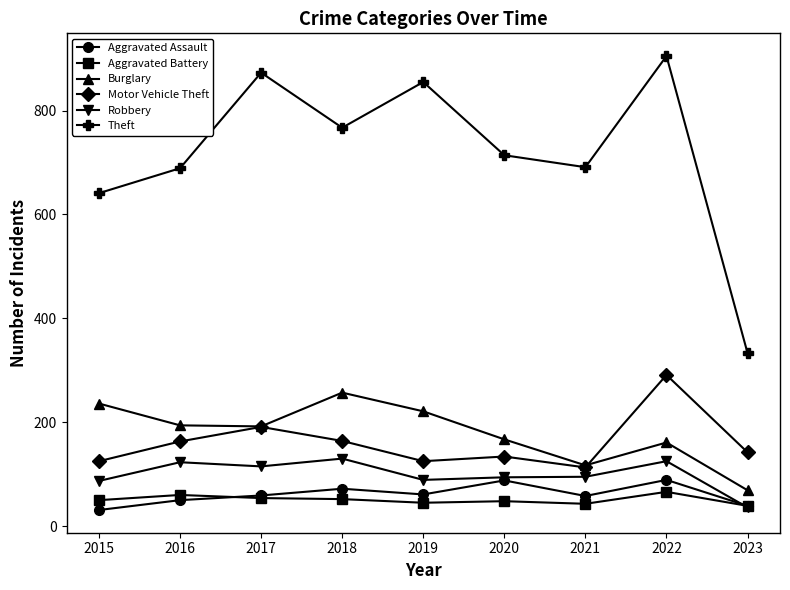

What is the difference between the highest and lowest values at 2022?

839